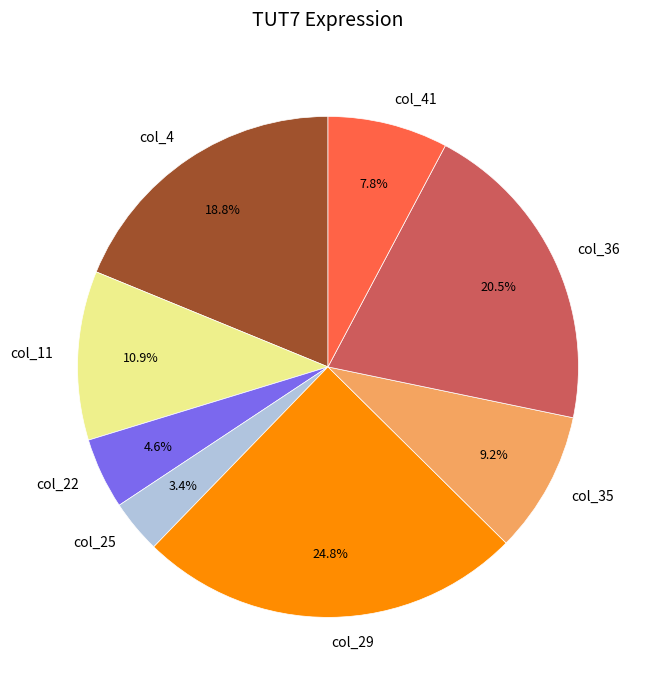

Combined, what portion of the pie is col_11 and col_36?

31.4%